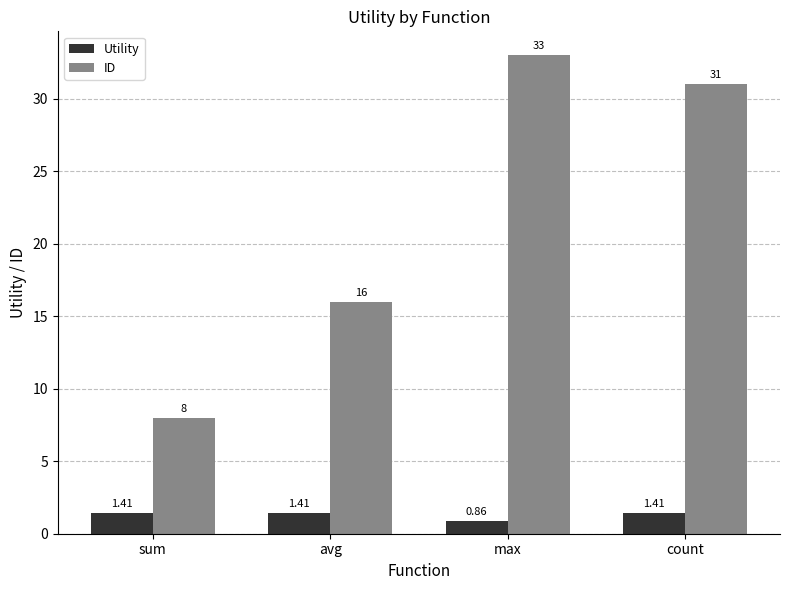

Where is ID nearest to the value 20?

avg